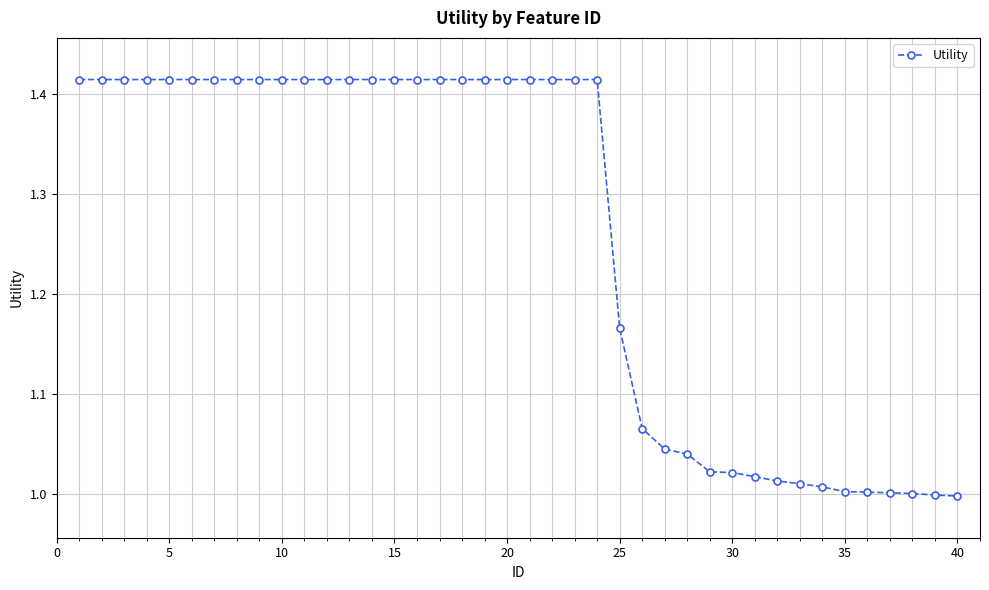

What is the difference between the maximum and minimum values?

0.4